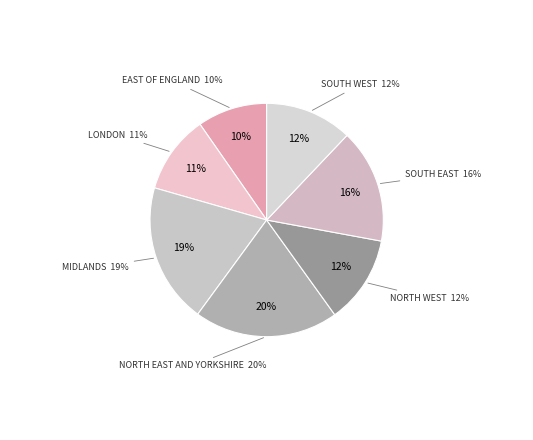

What percentage is the SOUTH WEST slice, to the nearest percent?

12%